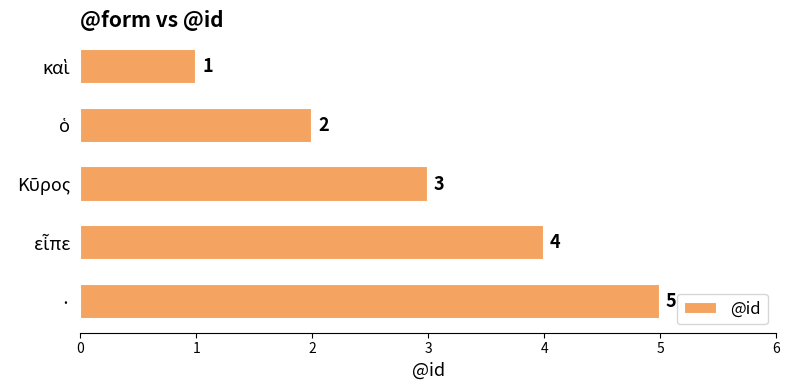

Which category has the highest value across all series?

·